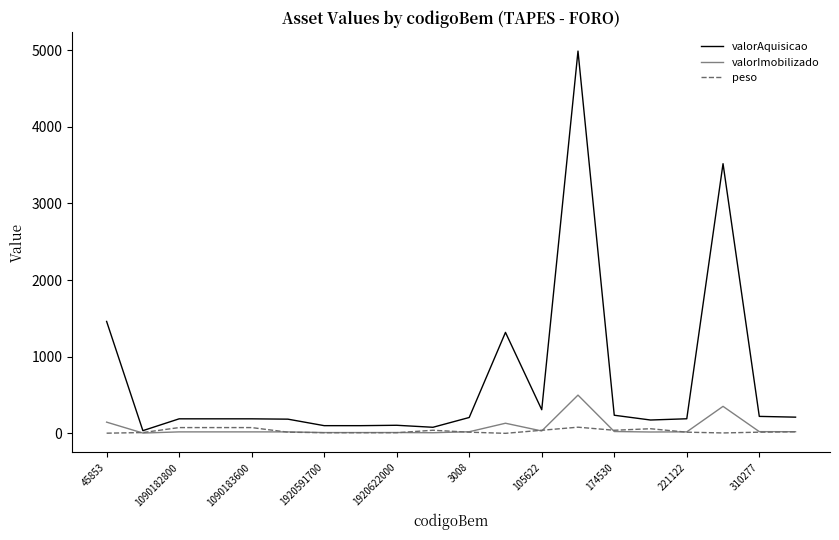

Rank the series by their maximum value, from highest to lowest.

valorAquisicao, valorImobilizado, peso